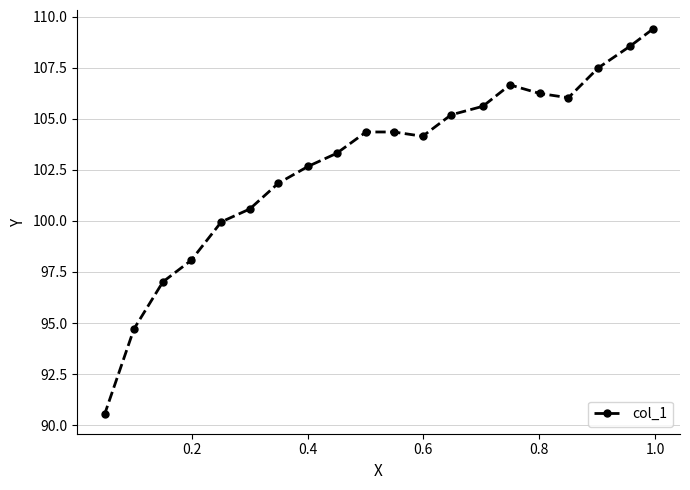

What is the smallest value displayed?

90.5